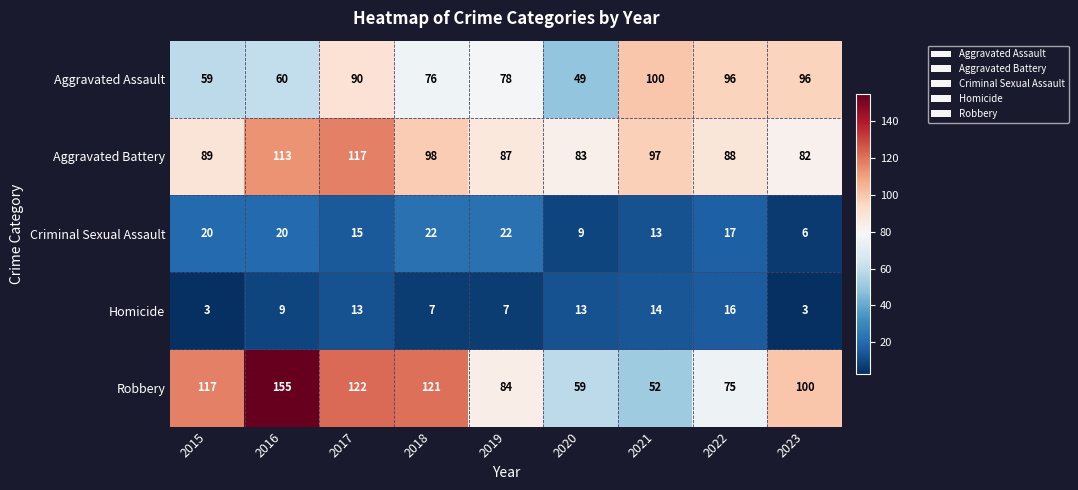

The Homicide series shows 2 at 2018. True or false?

False